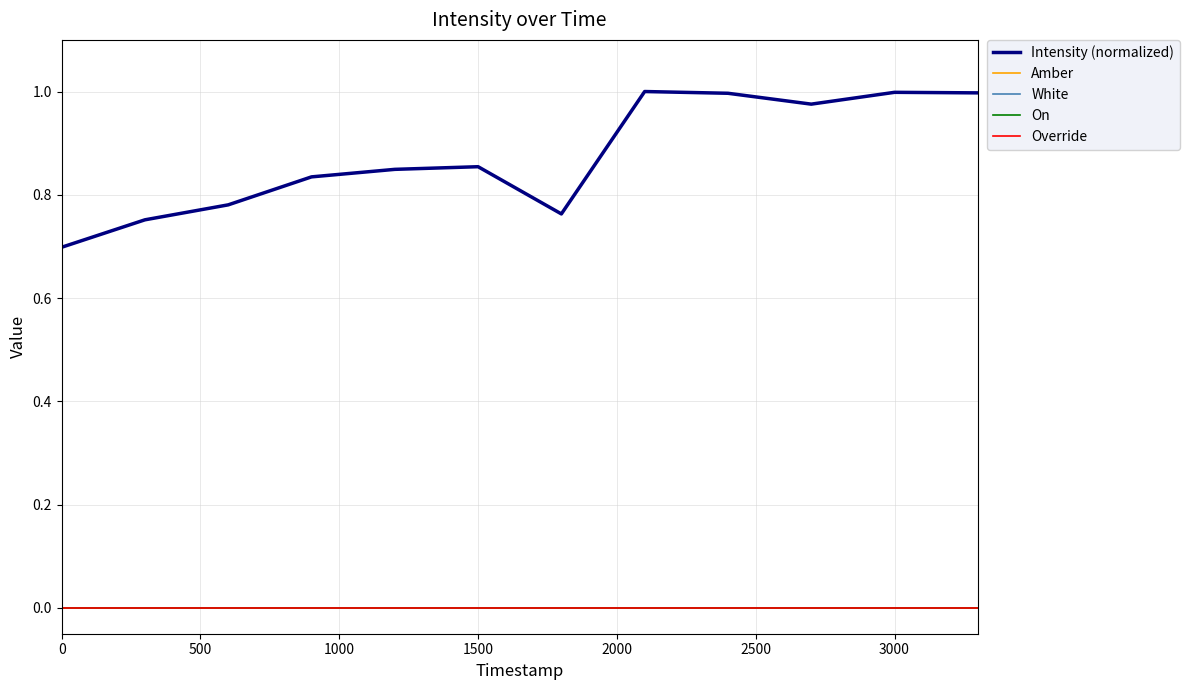

Reading left to right, what are all the values shown in this chart?

Intensity (normalized): 0.7	0.8	0.8	0.8	0.8	0.9	0.8	1.0	1.0	1.0	1.0	1.0
Amber: 0.0	0.0	0.0	0.0	0.0	0.0	0.0	0.0	0.0	0.0	0.0	0.0
White: 0.0	0.0	0.0	0.0	0.0	0.0	0.0	0.0	0.0	0.0	0.0	0.0
On: 0.0	0.0	0.0	0.0	0.0	0.0	0.0	0.0	0.0	0.0	0.0	0.0
Override: 0.0	0.0	0.0	0.0	0.0	0.0	0.0	0.0	0.0	0.0	0.0	0.0